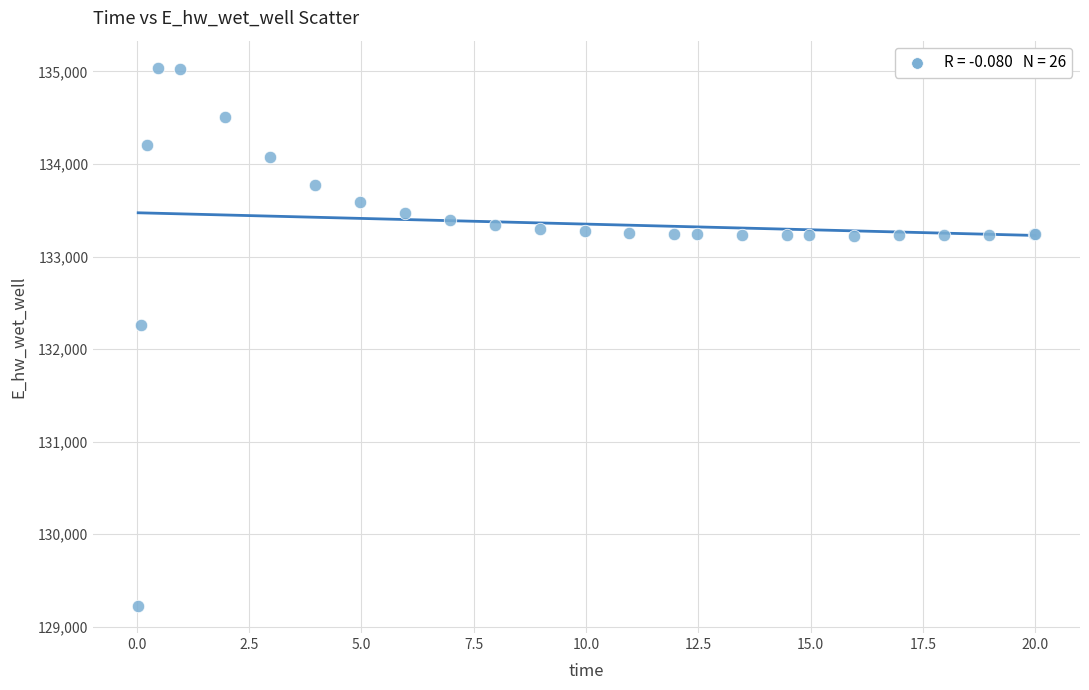

What Y value in the scatter plot is closest to 132132?

132259.8